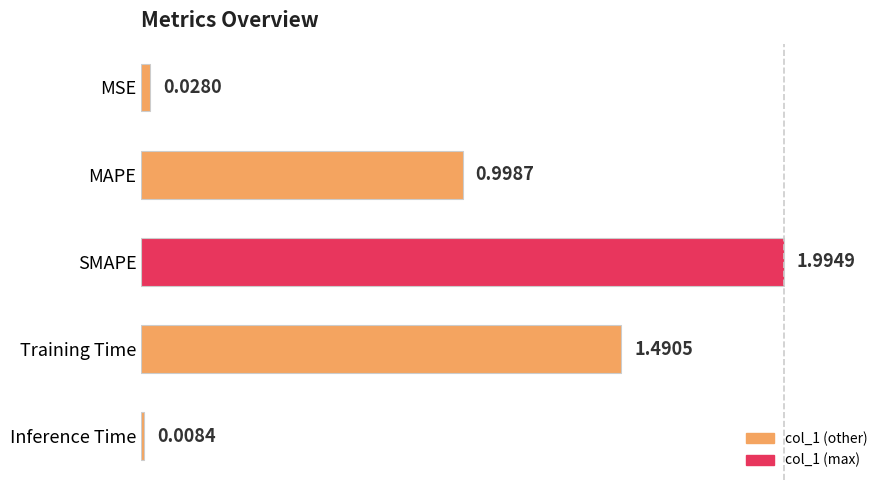

Where is the data nearest to the value 0?

Inference Time